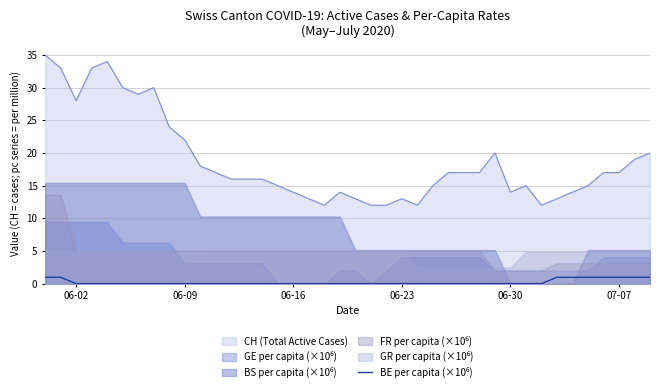

True or false: CH (Total Active Cases) has a value of 2.8 at 06-16.

False